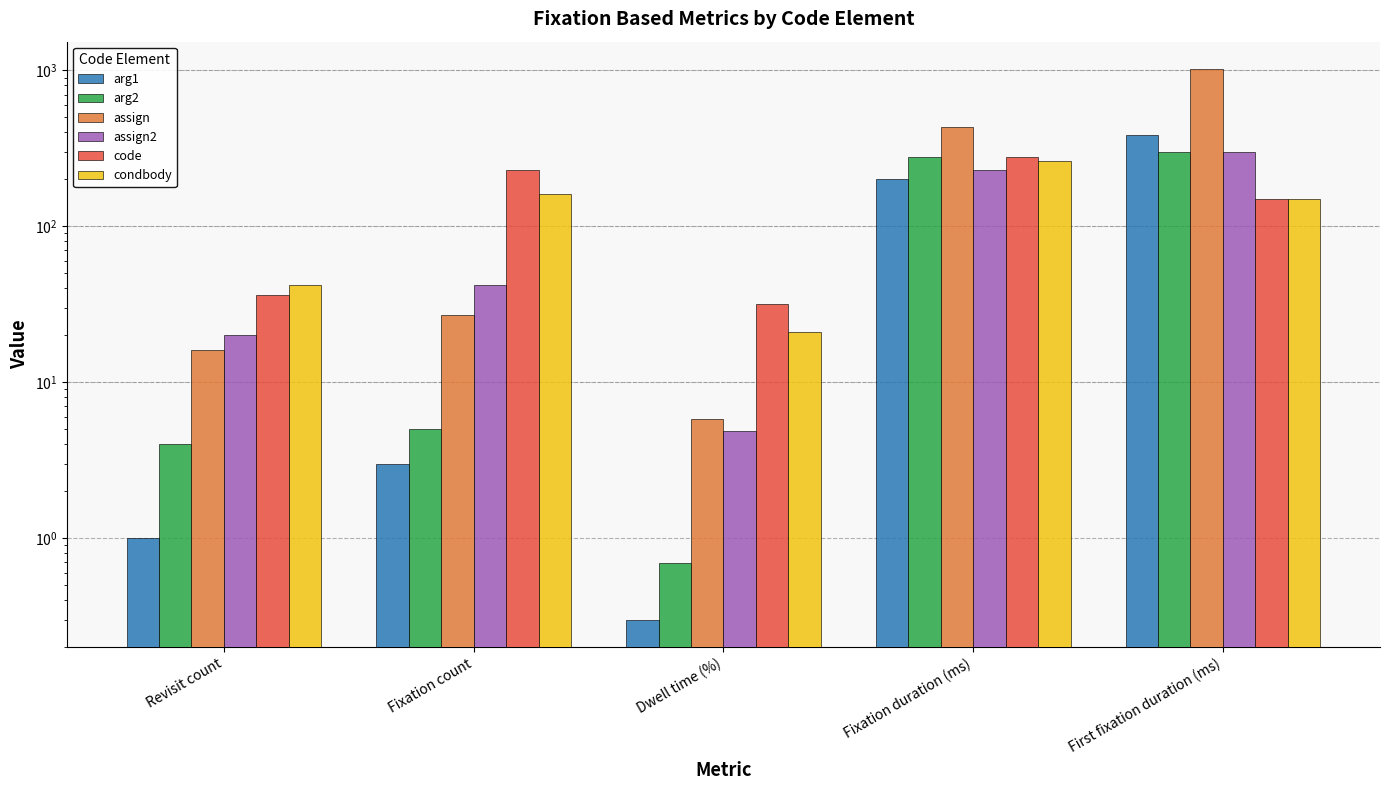

What is the label of the 1st bar from the right?

First fixation duration (ms)